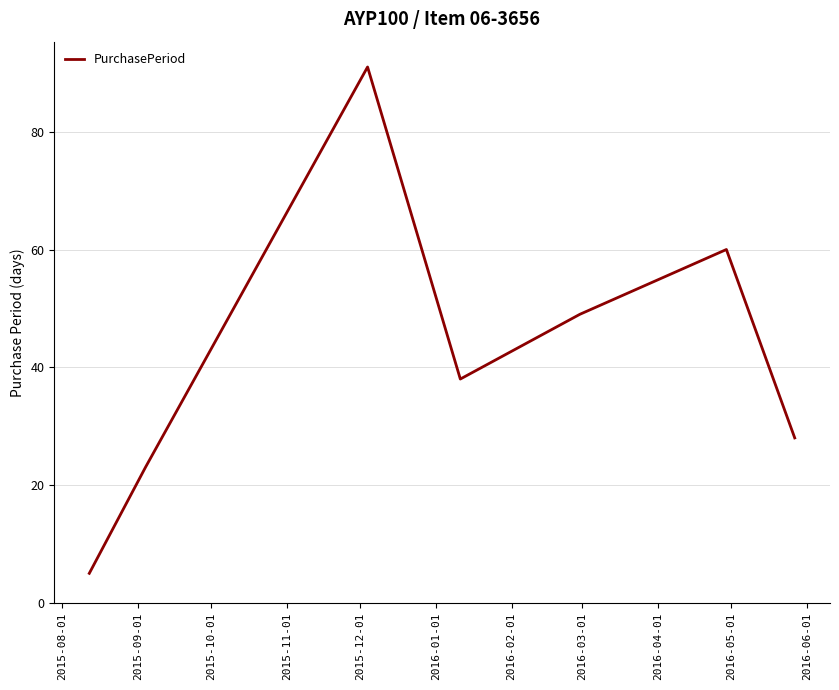

What is the greatest value displayed?

91